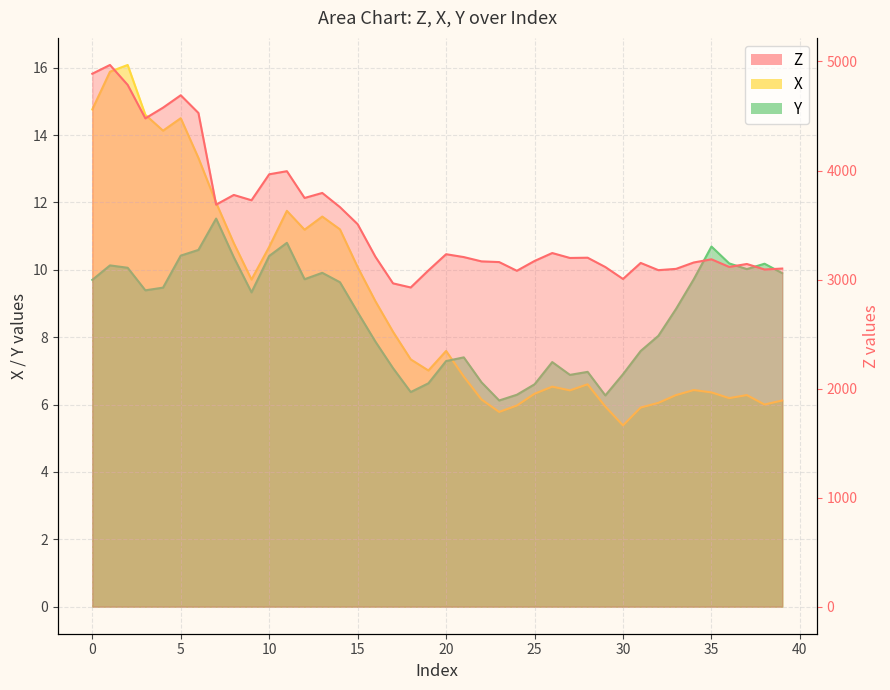

True or false: Z and X intersect in this chart.

False